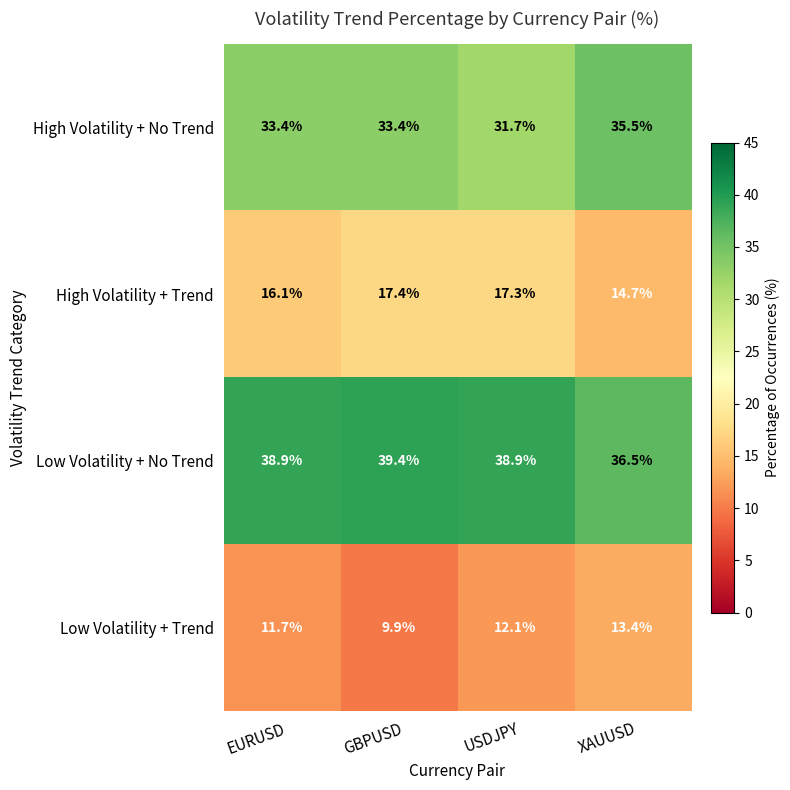

Count the number of data series in this chart.

4